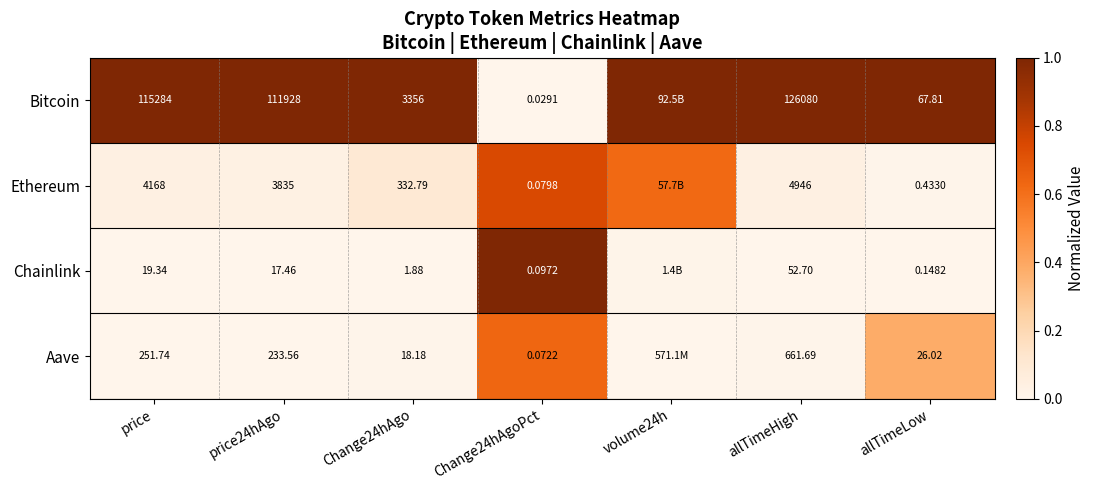

Which category has the highest value across all series?

price